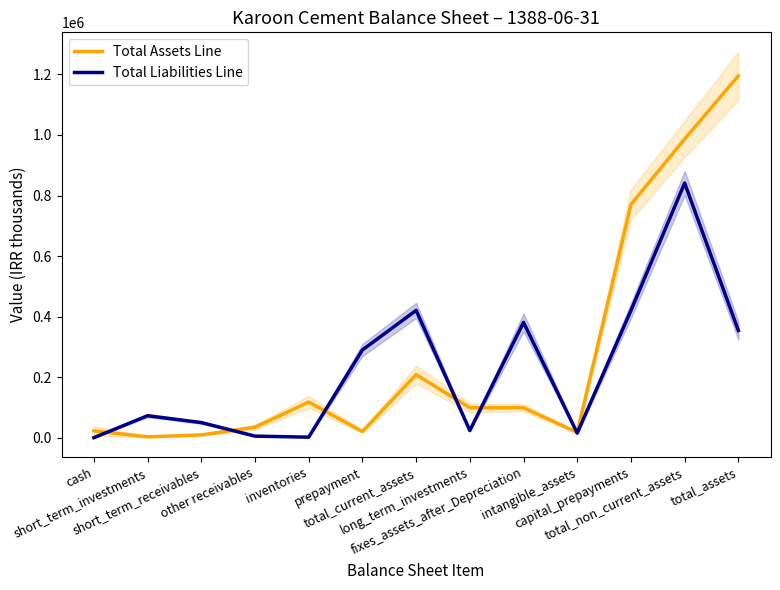

What is the lowest value of the Total Liabilities Line series?

264